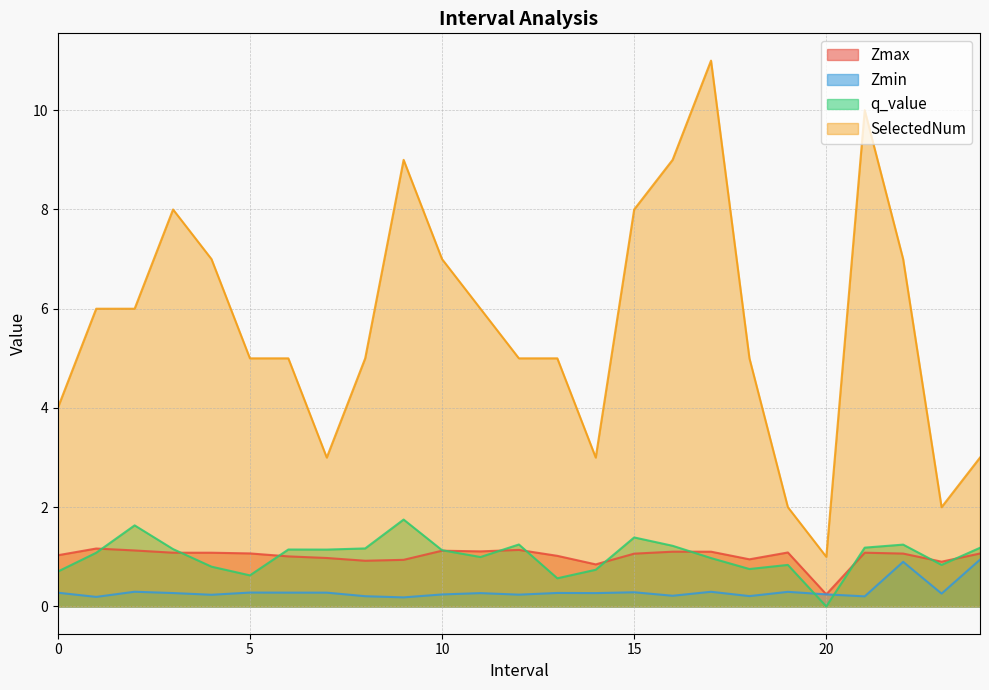

At how many categories does at least one series exceed 0?

25